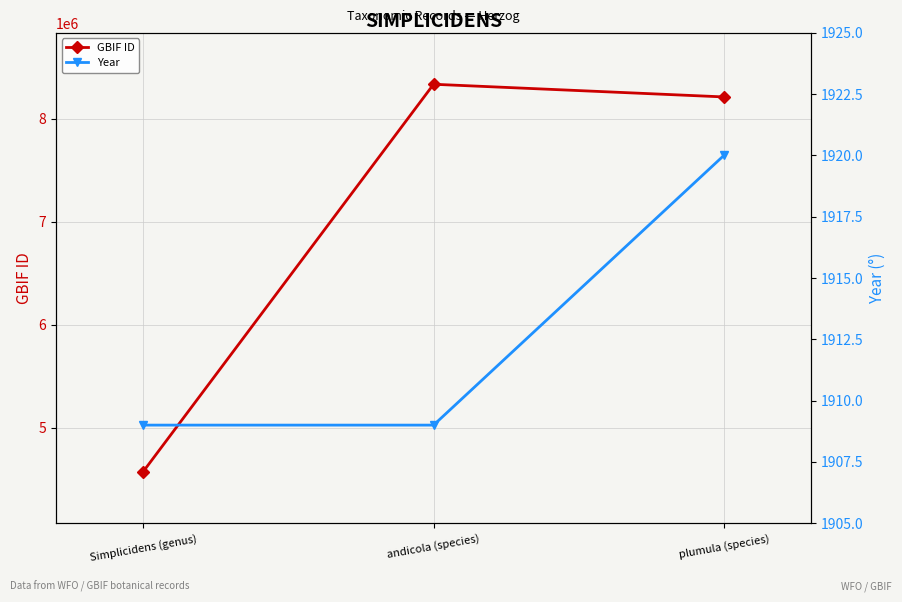

What is the highest value of the GBIF ID series?

8335731